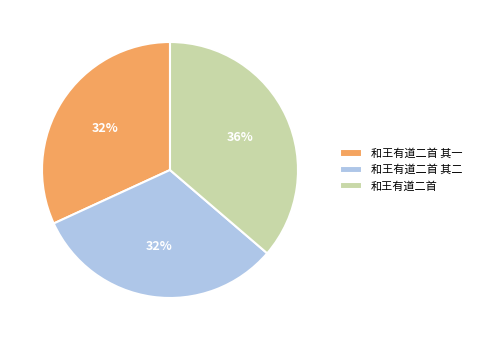

How many slices are in this pie chart?

3